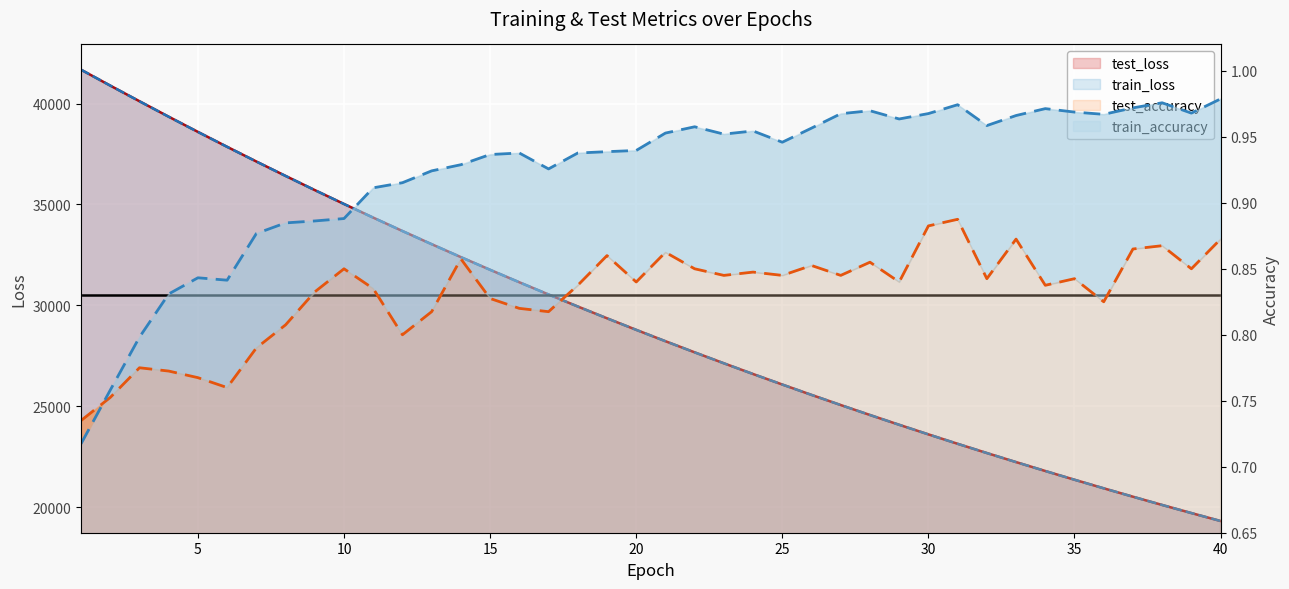

How many data points in test_loss are above 28790?

20